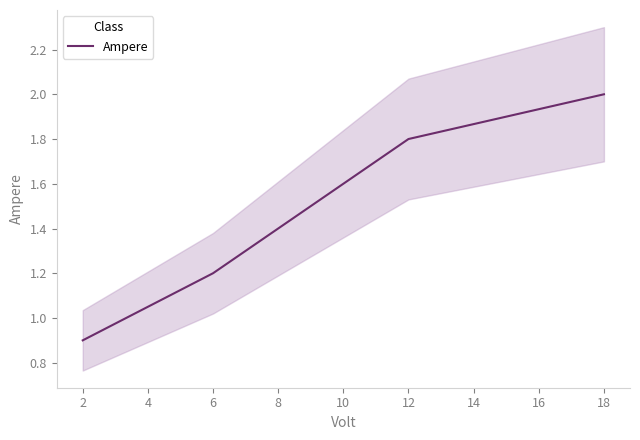

Which category has the highest value in the Ampere series?

18